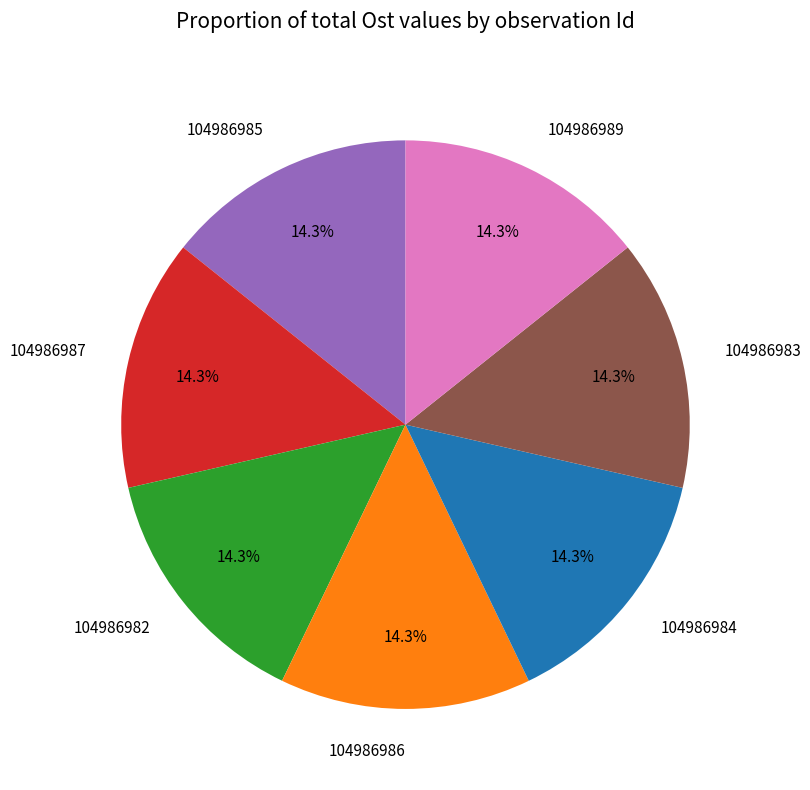

To the nearest percent, what is the combined percentage of 104986986 and 104986989?

29%